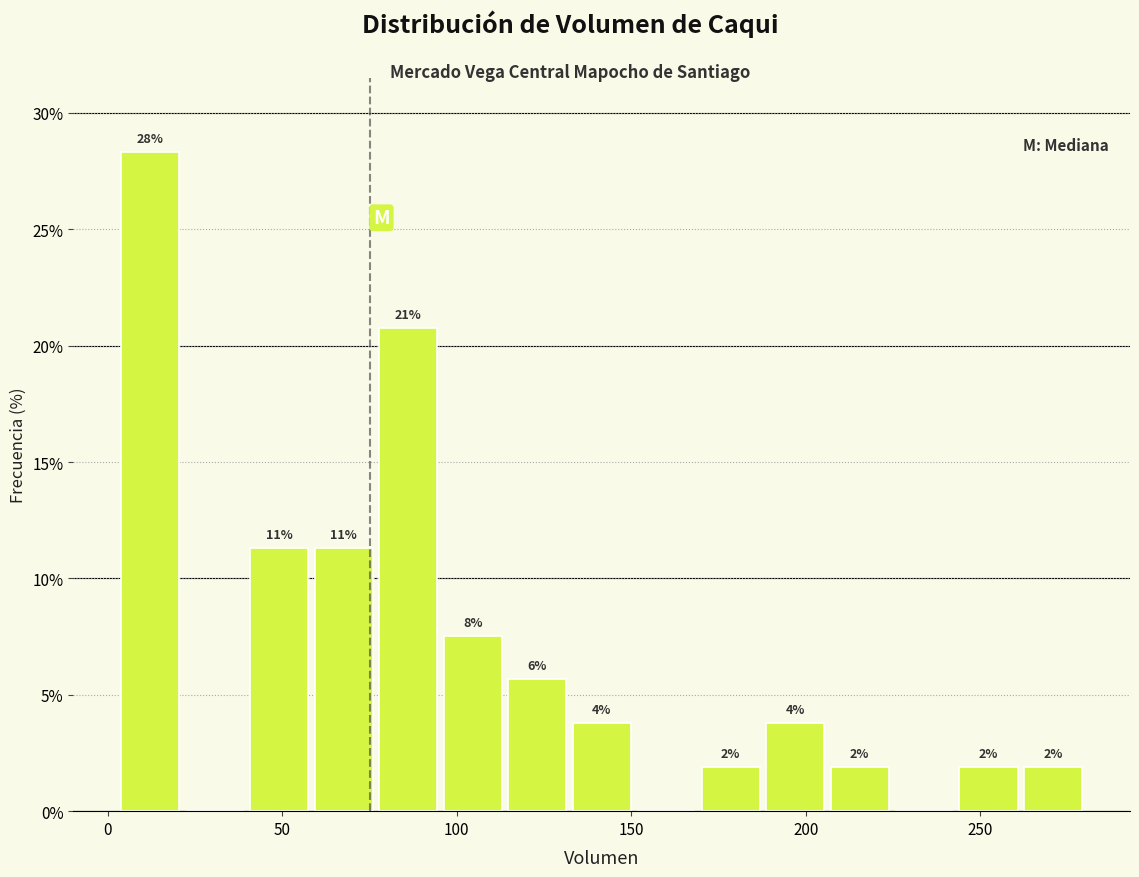

Read against the x-axis, roughly where is the centre of the tallest bar?

10